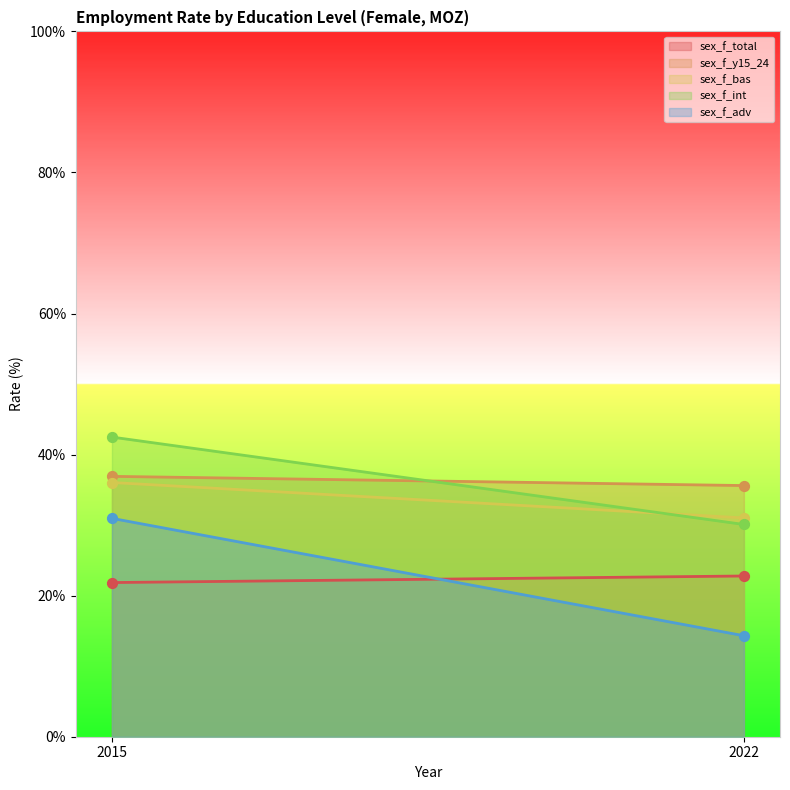

Which series reaches the maximum Y coordinate?

sex_f_int